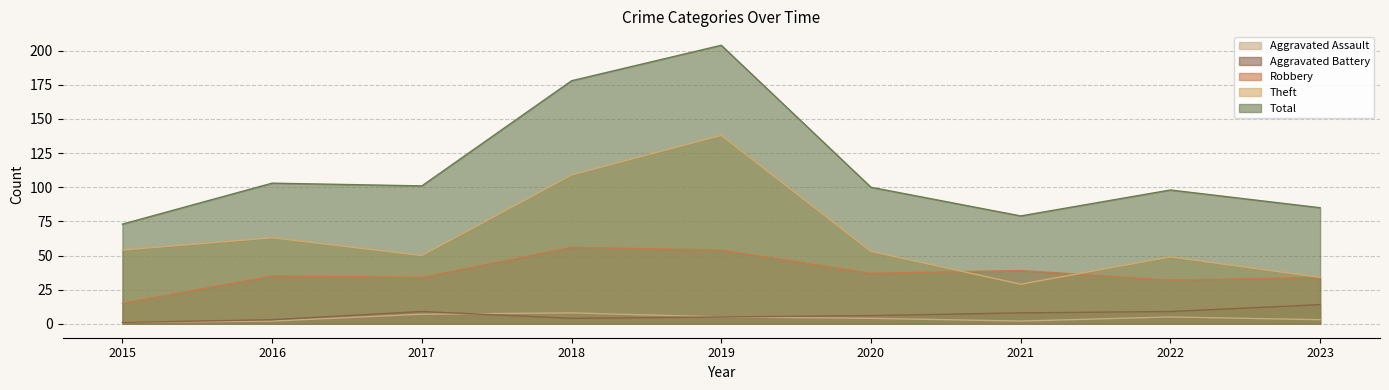

What is the difference between the second highest and second lowest values in the Theft series?

75